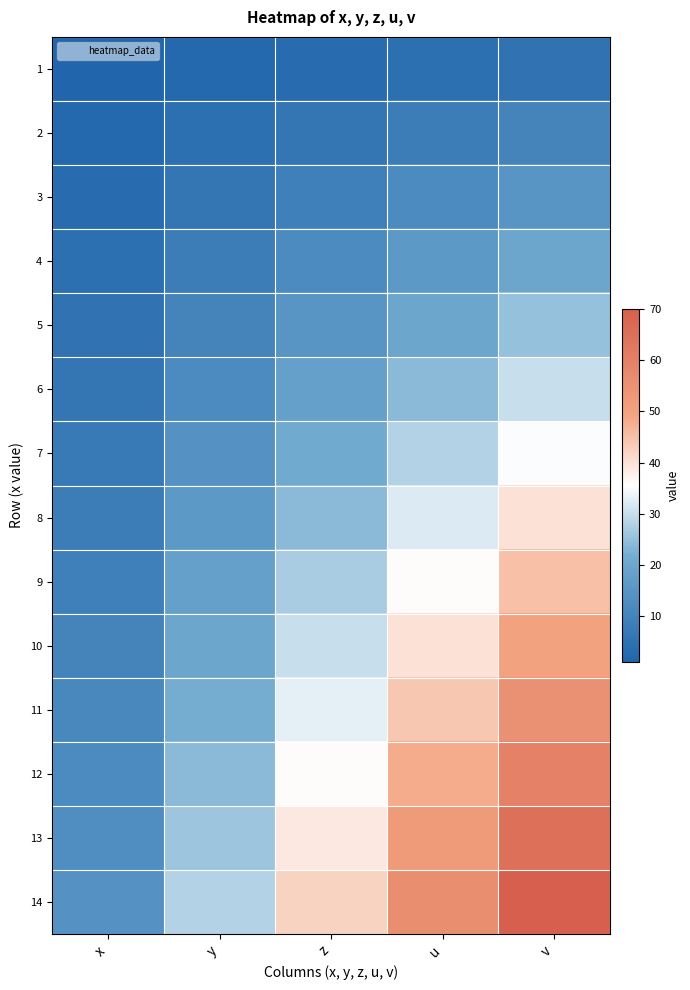

What is the minimum value shown in the chart?

1